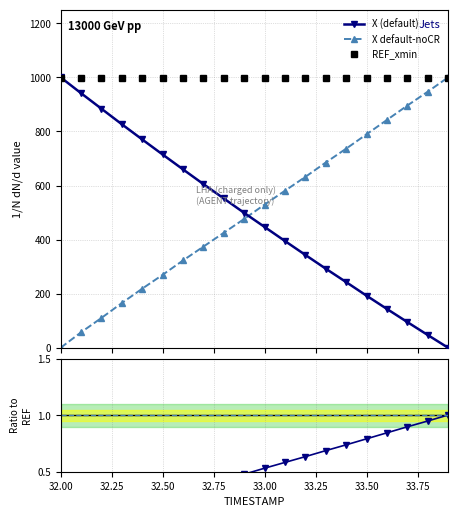

At how many categories does at least one series exceed 98?

20